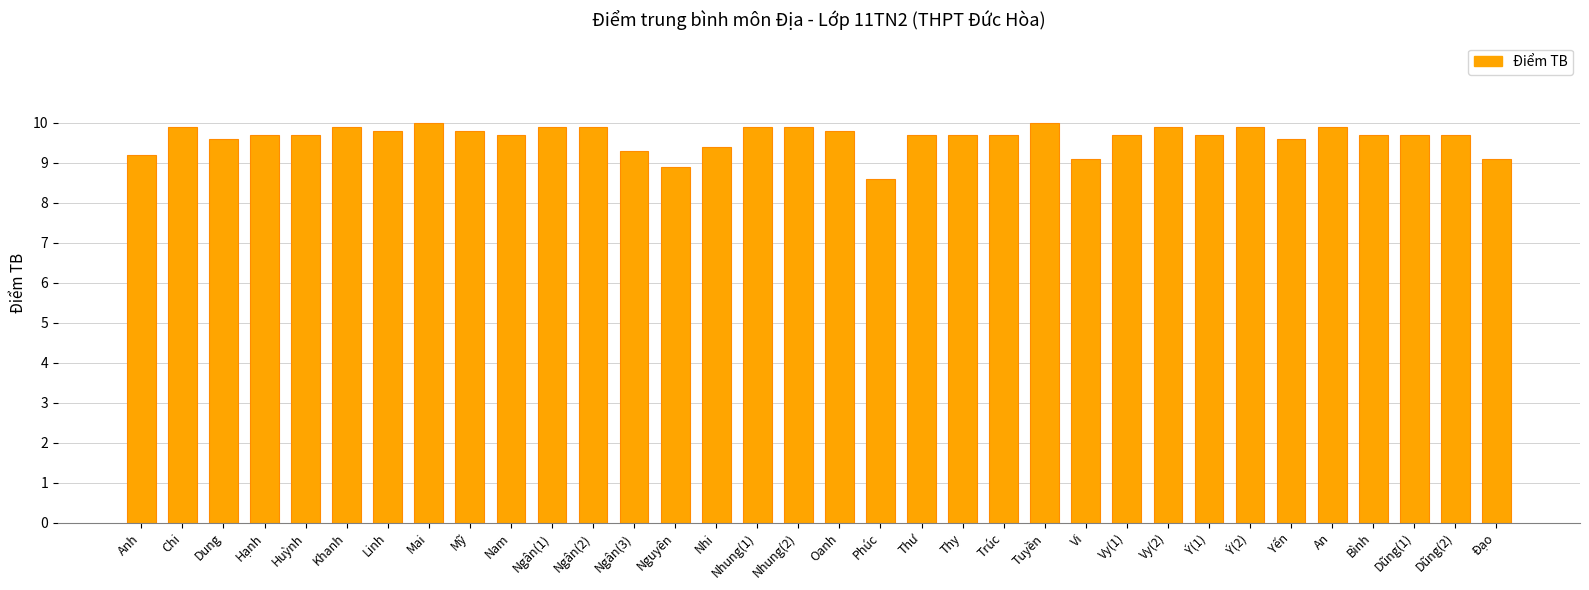

Reading left to right, transcribe all the data shown in this chart.

9.2	9.9	9.6	9.7	9.7	9.9	9.8	10.0	9.8	9.7	9.9	9.9	9.3	8.9	9.4	9.9	9.9	9.8	8.6	9.7	9.7	9.7	10.0	9.1	9.7	9.9	9.7	9.9	9.6	9.9	9.7	9.7	9.7	9.1